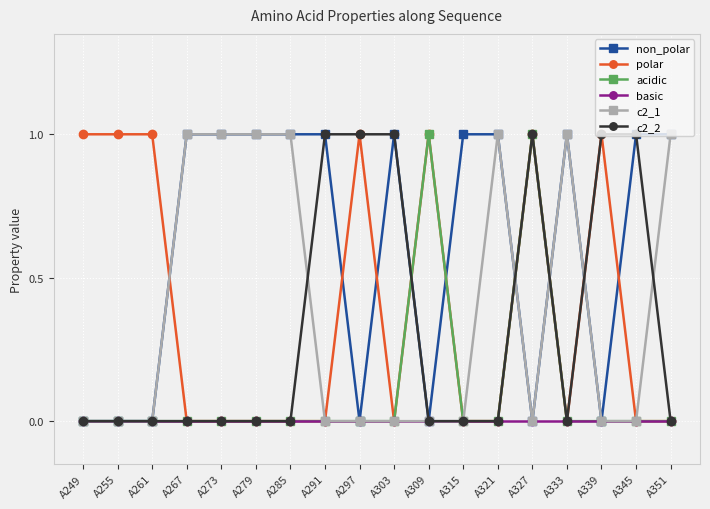

True or false: c2_1 has more than 0 interior local peaks.

True